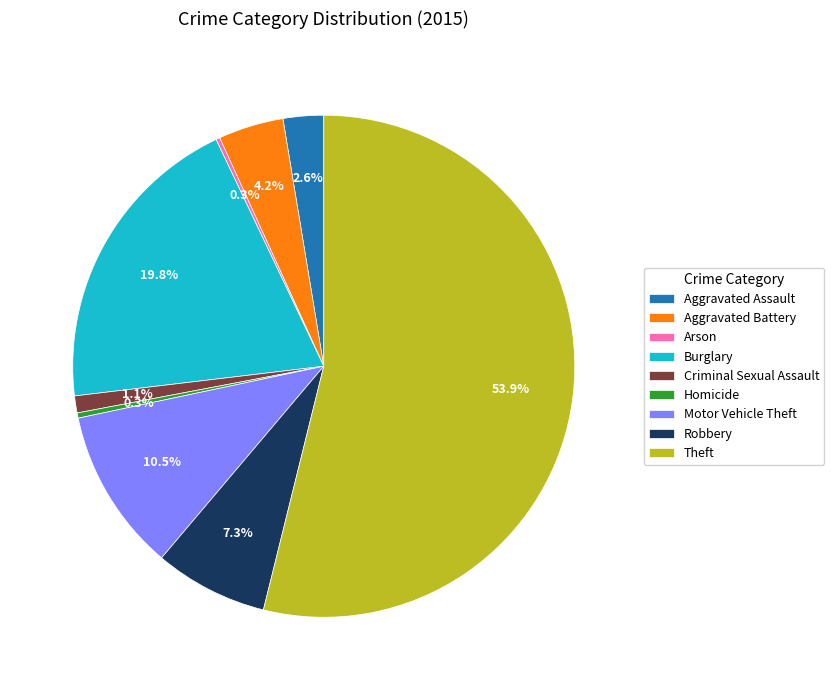

Approximately how many times larger is the value at Aggravated Assault compared to Criminal Sexual Assault?

2.4